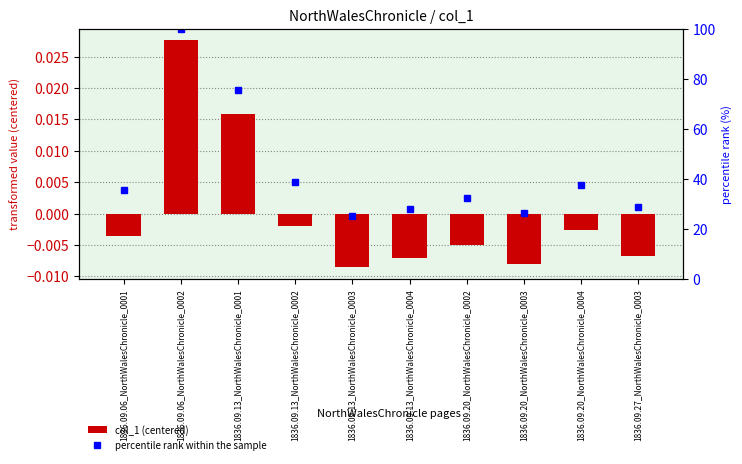

Which label corresponds to the largest value in the chart?

1836.09.06_NorthWalesChronicle_0002